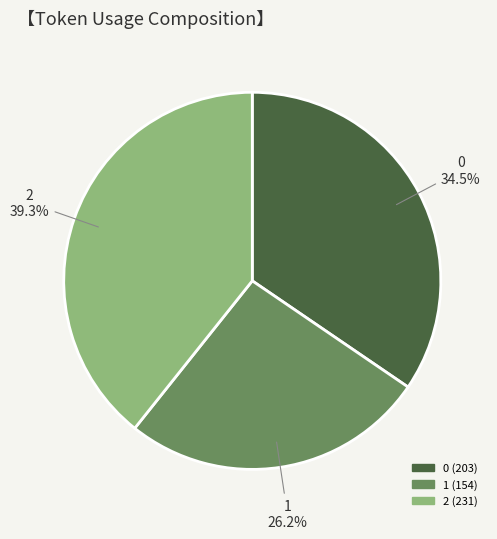

To the nearest percent, what is the combined percentage of 2 and 0?

74%